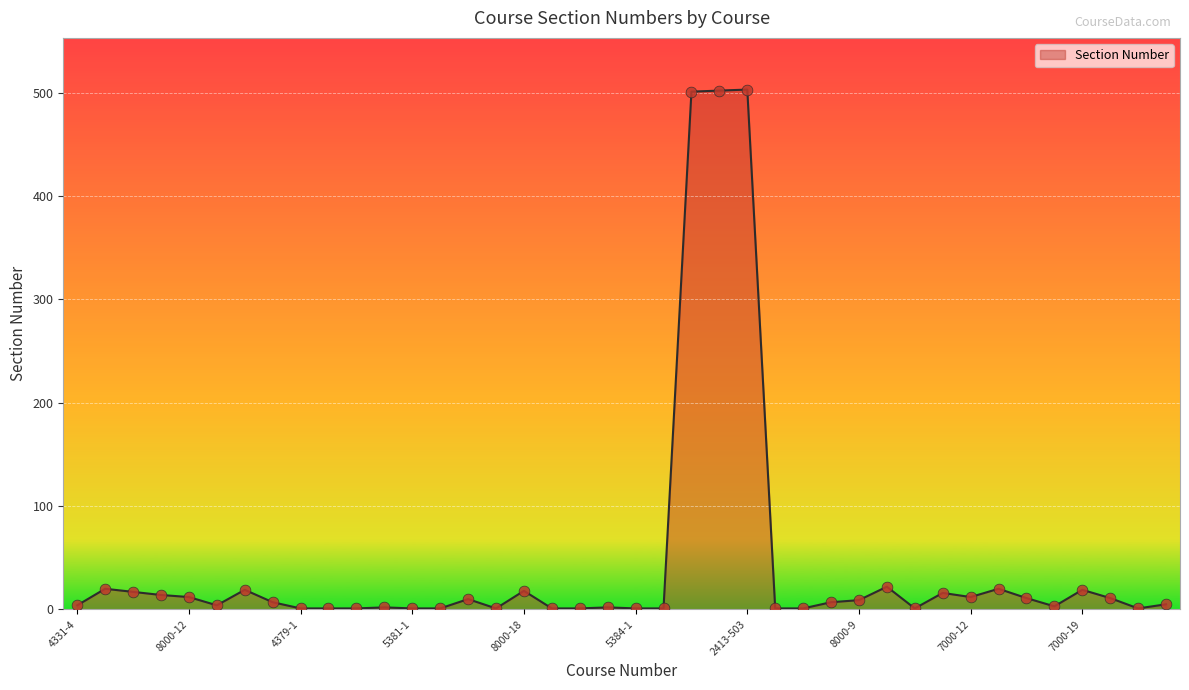

What is the greatest value displayed?

503